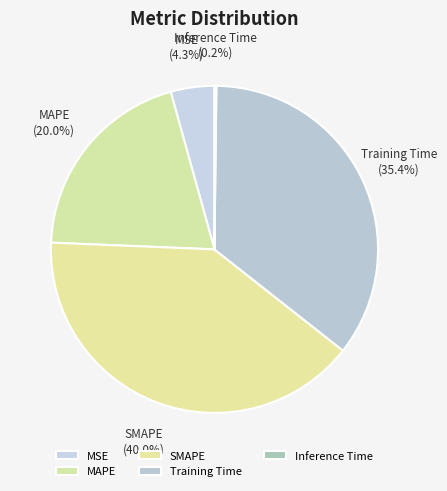

Does any single category account for the majority?

No